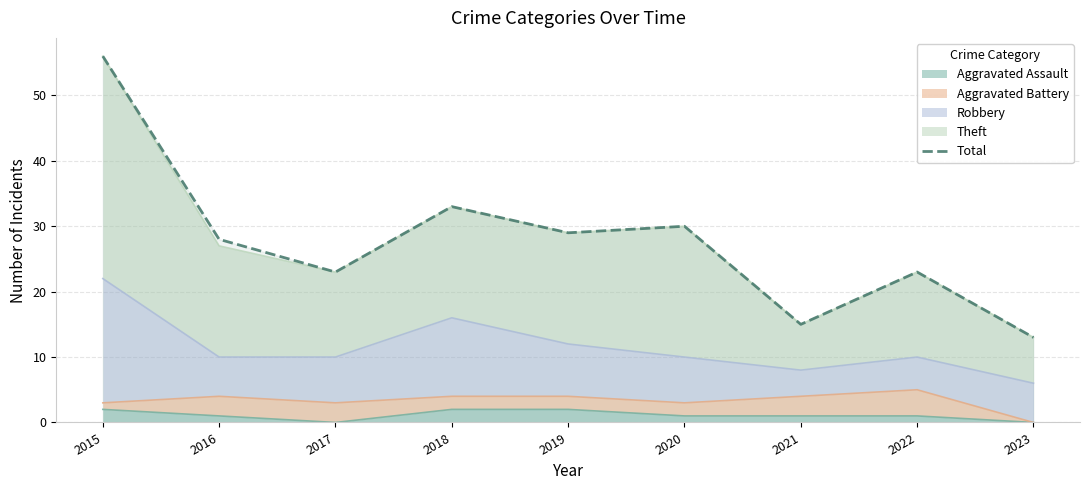

List the labels in order of value, largest first.

2015, 2018, 2020, 2019, 2016, 2017, 2022, 2021, 2023